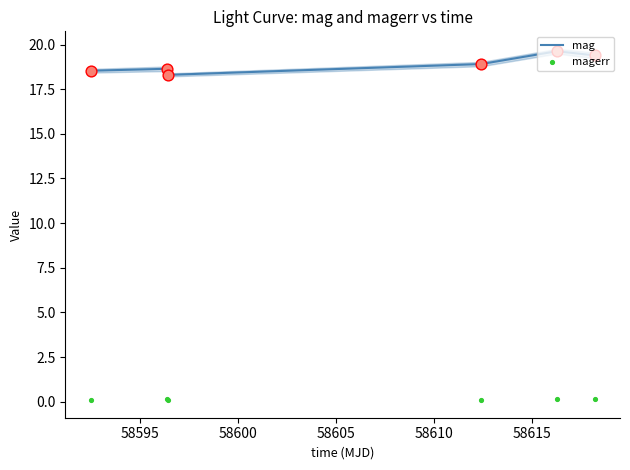

Which series contains the highest Y value?

mag